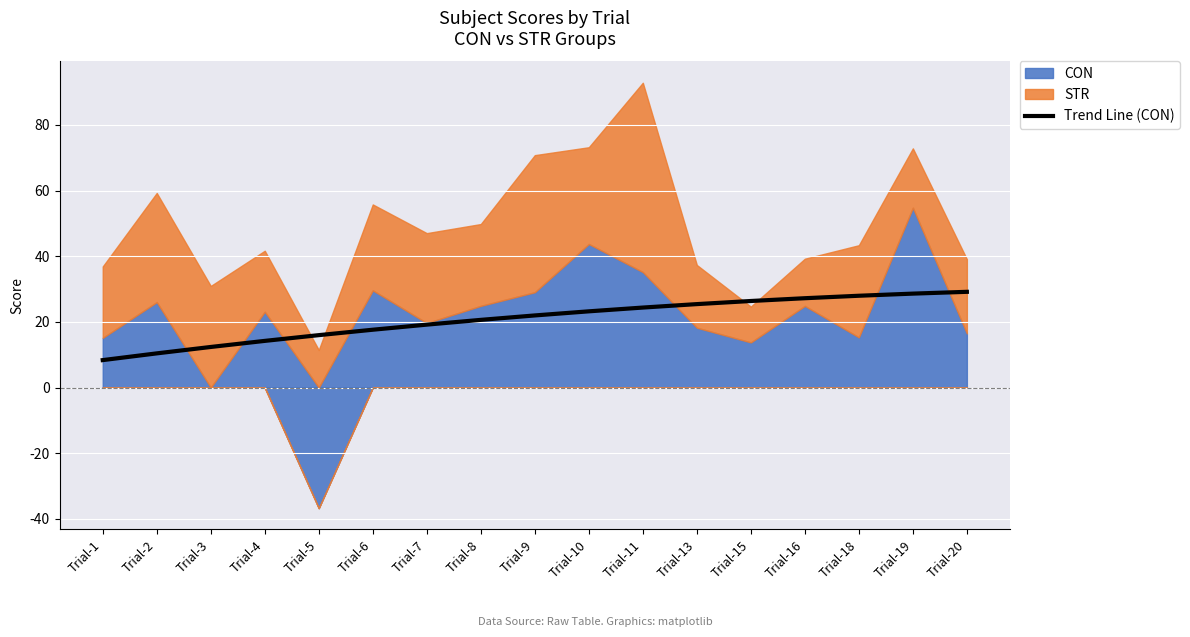

What is the change in value from Trial-3 to Trial-16?

+14.9